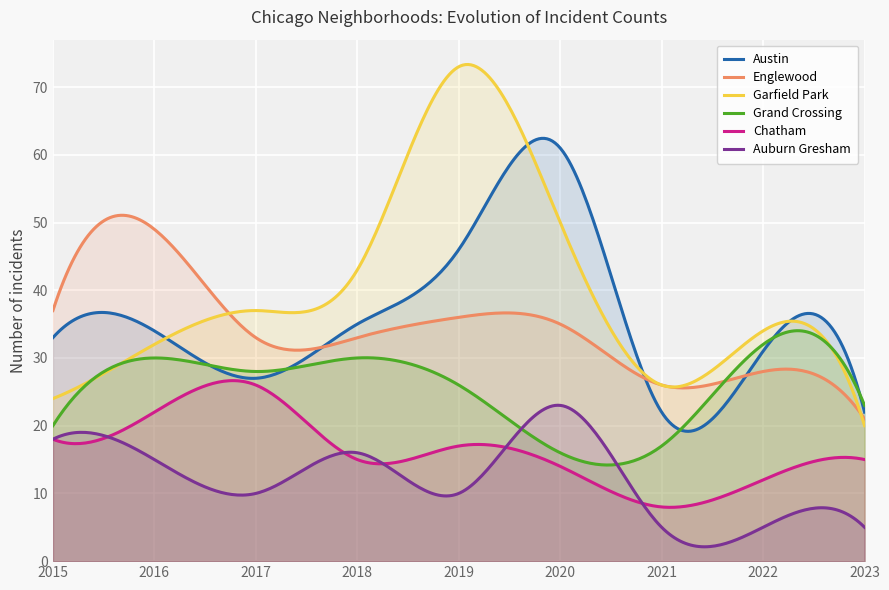

At which label does Auburn Gresham first exceed 10?

2015